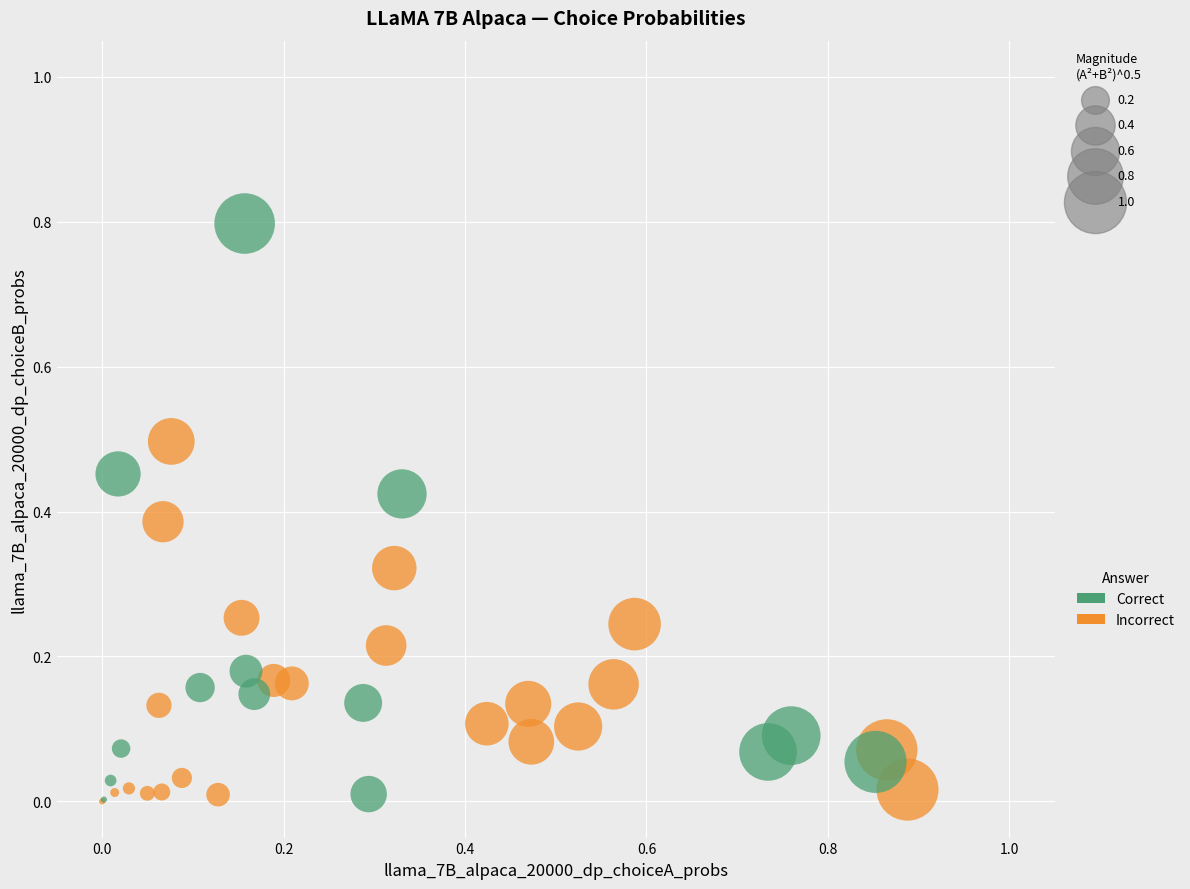

Which series contains the highest Y value?

Correct